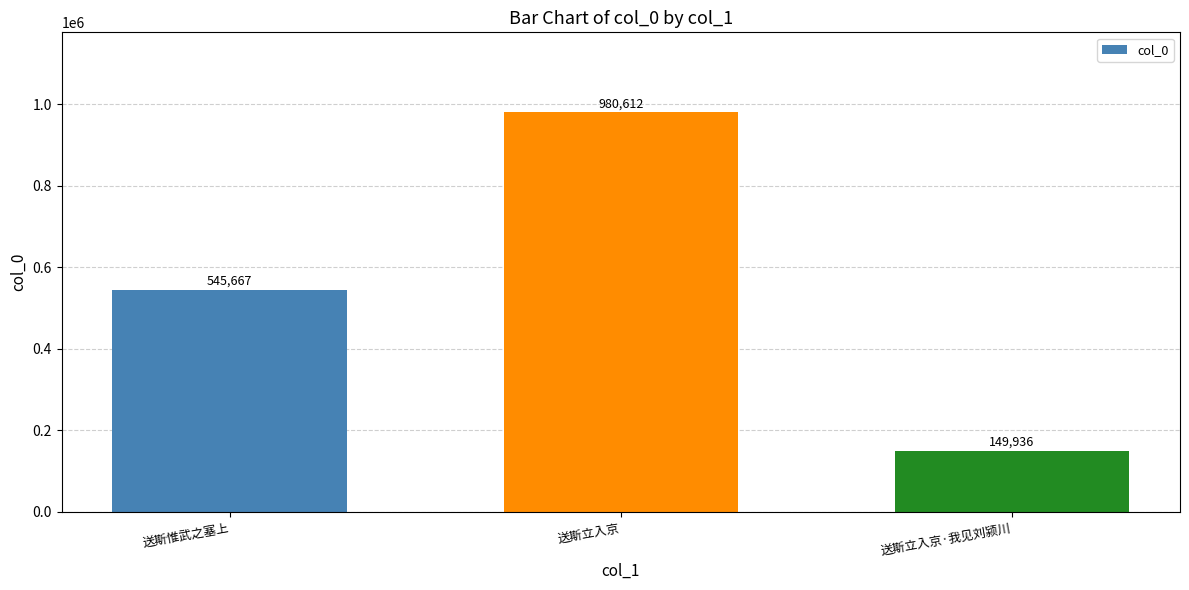

What is the value of the 3rd bar from the left?

149936